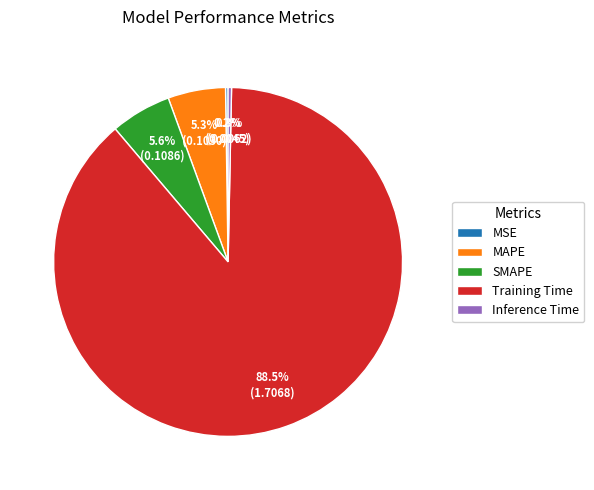

To the nearest percent, what is the combined percentage of Inference Time and SMAPE?

6%